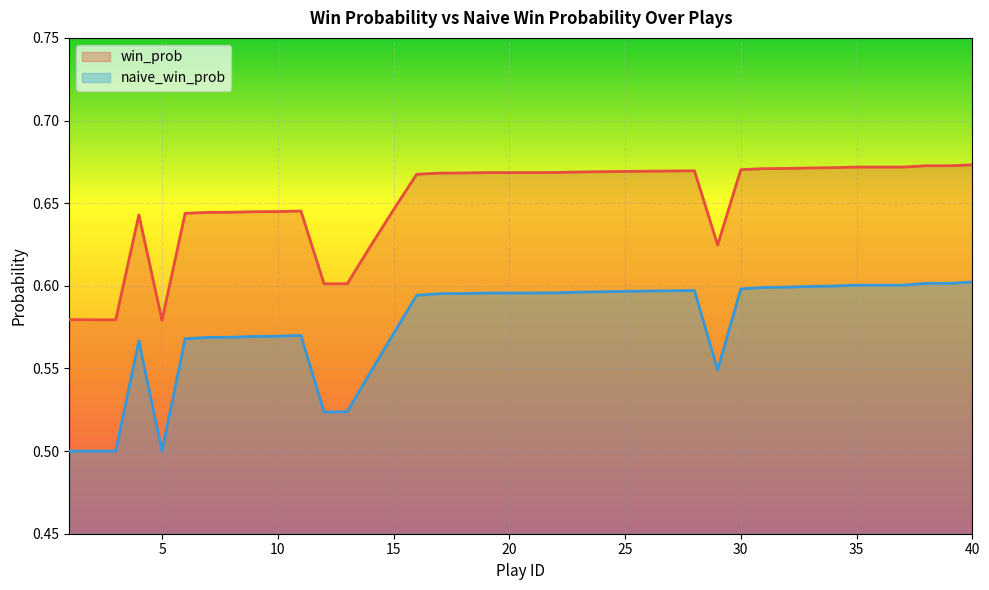

Reading left to right, transcribe all the data shown in this chart.

win_prob: 1=0.6	2=0.6	3=0.6	4=0.6	5=0.6	6=0.6	7=0.6	8=0.6	9=0.6	10=0.6	11=0.6	12=0.6	13=0.6	14=0.6	15=0.6	16=0.7	17=0.7	18=0.7	19=0.7	20=0.7	21=0.7	22=0.7	23=0.7	24=0.7	25=0.7	26=0.7	27=0.7	28=0.7	29=0.6	30=0.7	31=0.7	32=0.7	33=0.7	34=0.7	35=0.7	36=0.7	37=0.7	38=0.7	39=0.7	40=0.7
naive_win_prob: 1=0.5	2=0.5	3=0.5	4=0.6	5=0.5	6=0.6	7=0.6	8=0.6	9=0.6	10=0.6	11=0.6	12=0.5	13=0.5	14=0.5	15=0.6	16=0.6	17=0.6	18=0.6	19=0.6	20=0.6	21=0.6	22=0.6	23=0.6	24=0.6	25=0.6	26=0.6	27=0.6	28=0.6	29=0.5	30=0.6	31=0.6	32=0.6	33=0.6	34=0.6	35=0.6	36=0.6	37=0.6	38=0.6	39=0.6	40=0.6